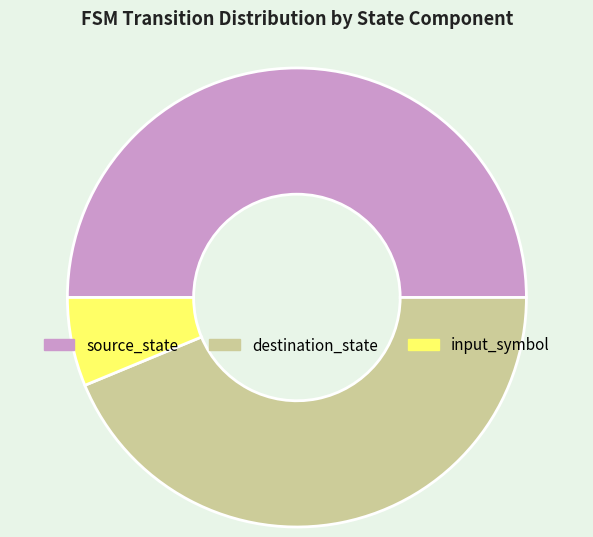

Is destination_state the majority of the pie?

No